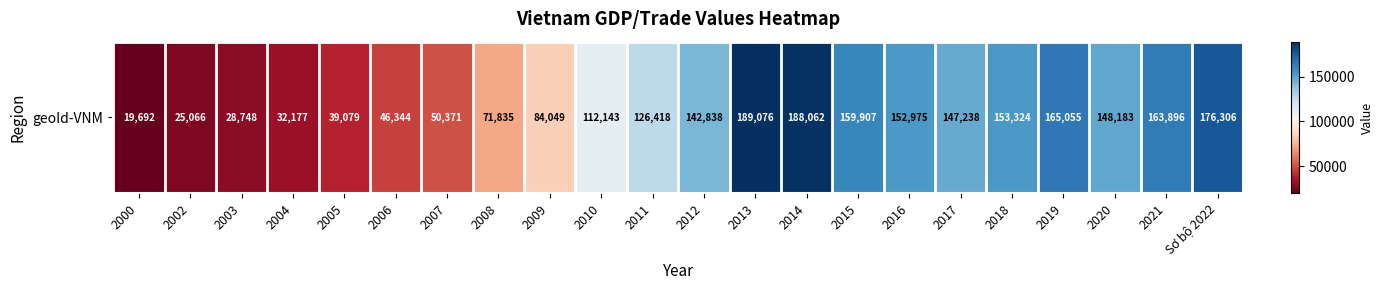

What is the change in value from 2006 to 2008?

+25491.0